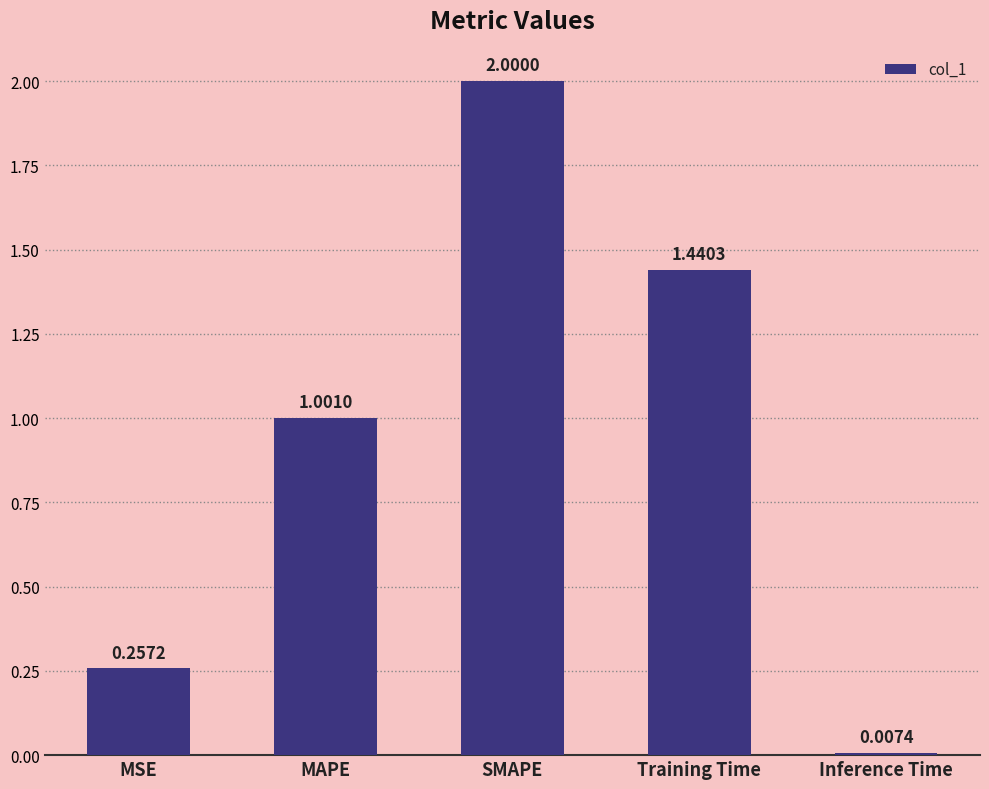

Are the bars grouped side by side (vs. stacked)?

No